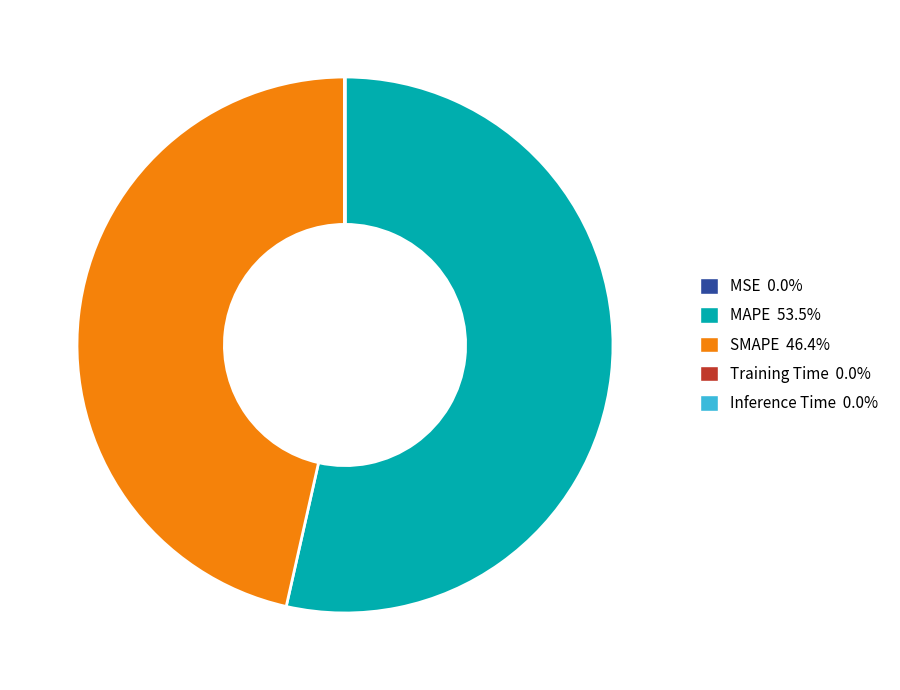

What is the largest slice in the pie chart?

MAPE